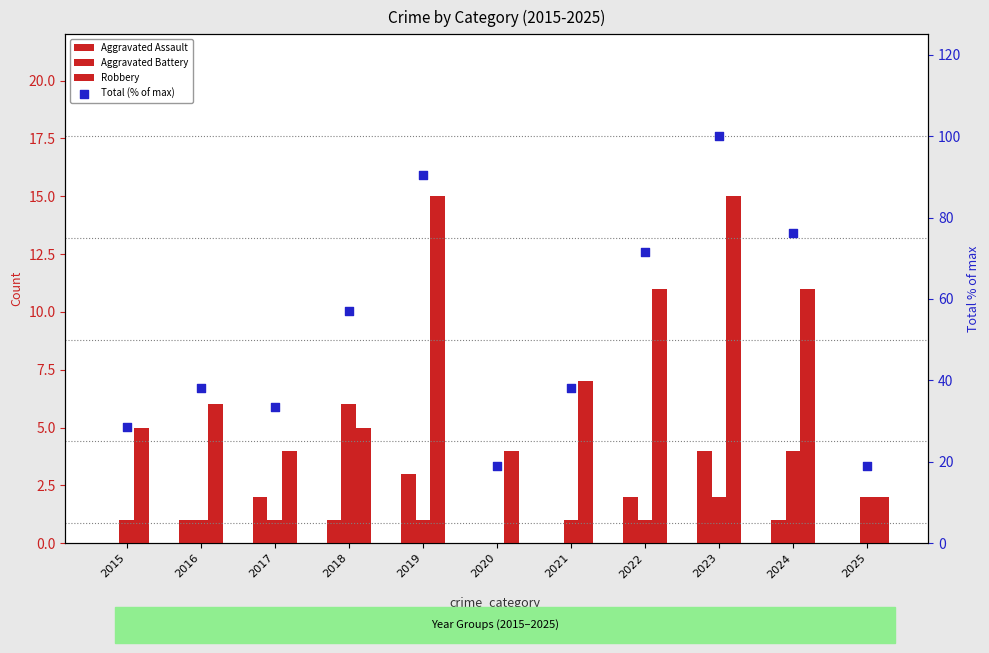

Which series reaches the minimum Y coordinate?

Aggravated Assault